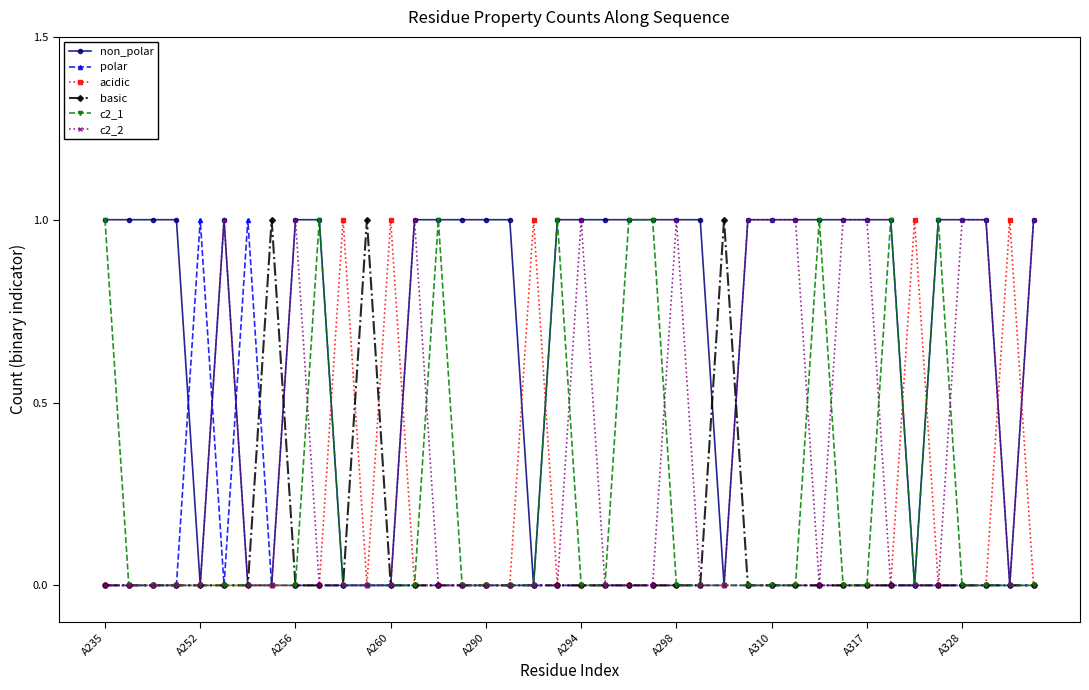

True or false: non_polar has more than 0 interior local peaks.

True